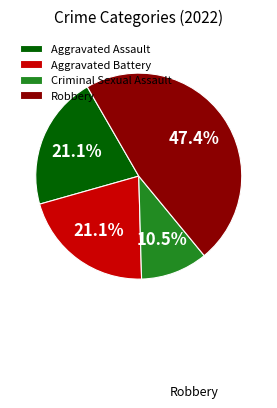

Do Aggravated Assault and Criminal Sexual Assault together represent more than half of the pie?

No